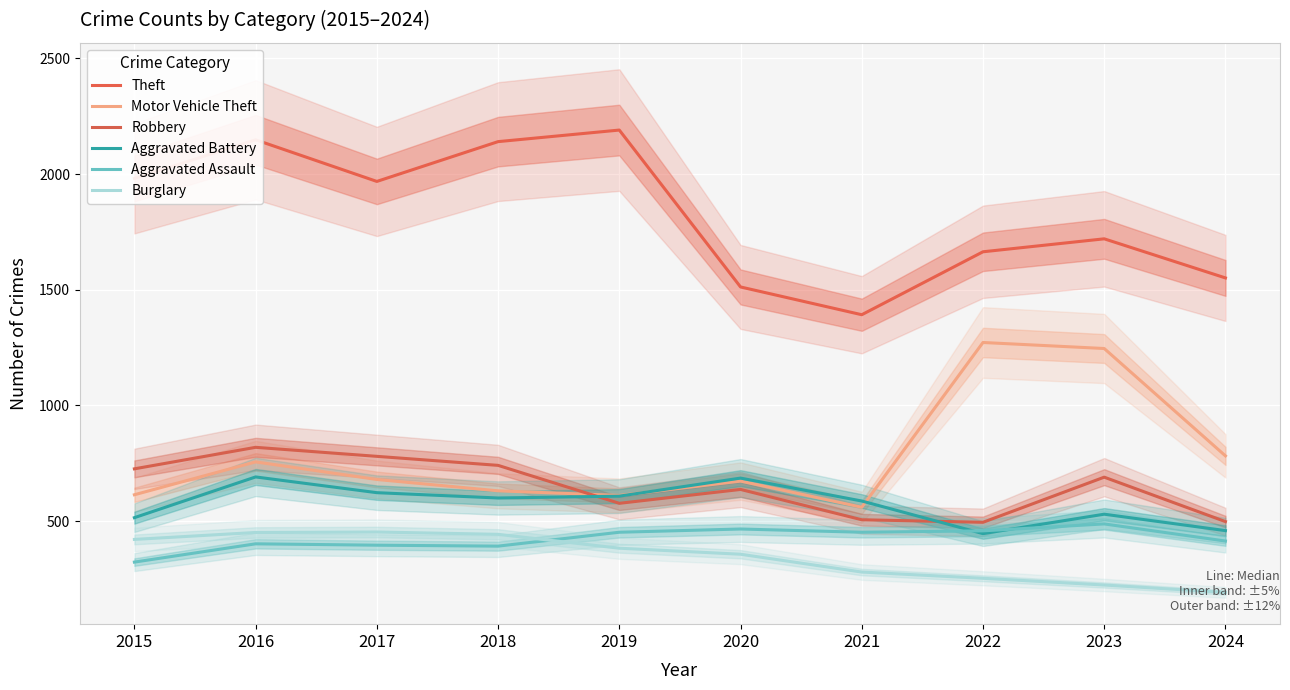

At how many categories does at least one series exceed 1618?

7